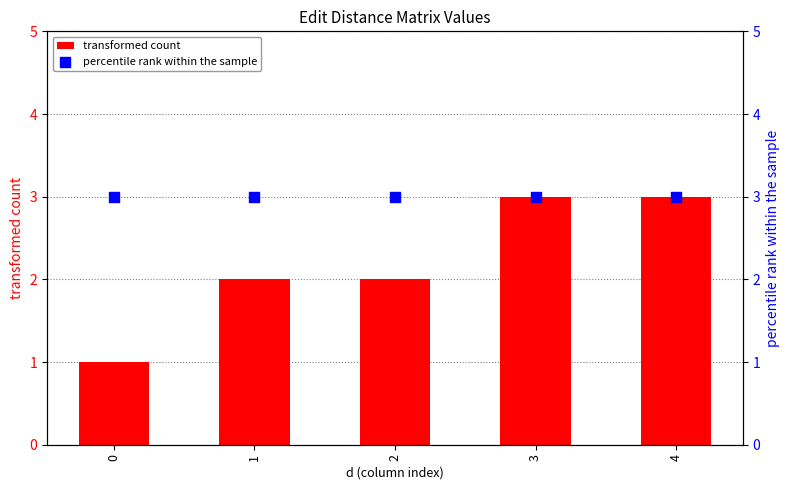

Which series contains the highest Y value?

transformed count